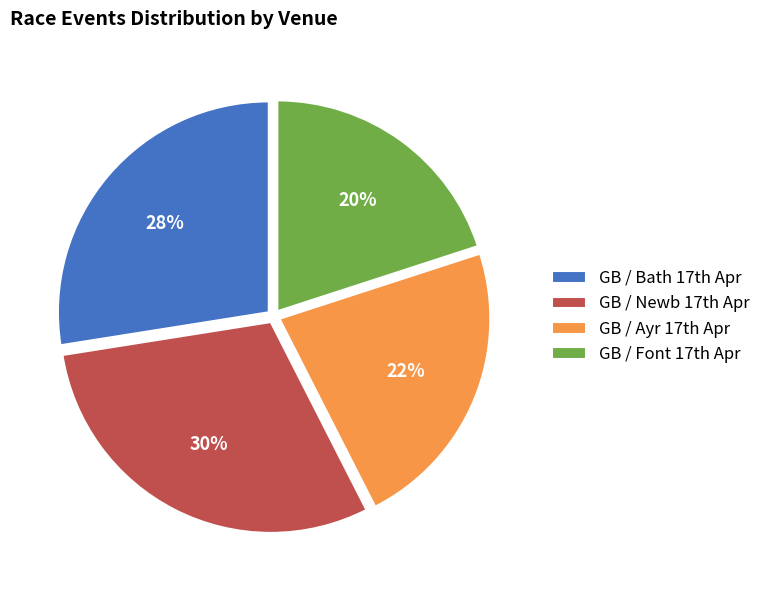

What is the smallest slice in the pie chart?

GB / Font 17th Apr